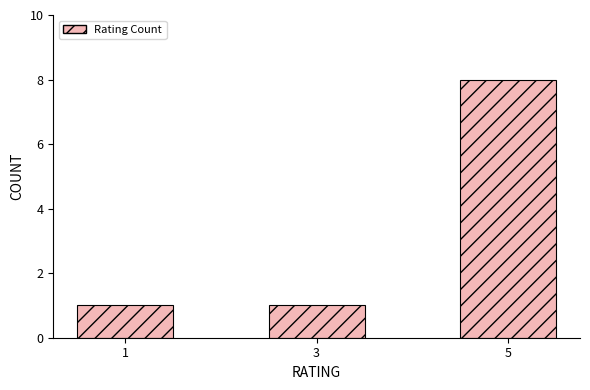

What is the sum of all values?

10